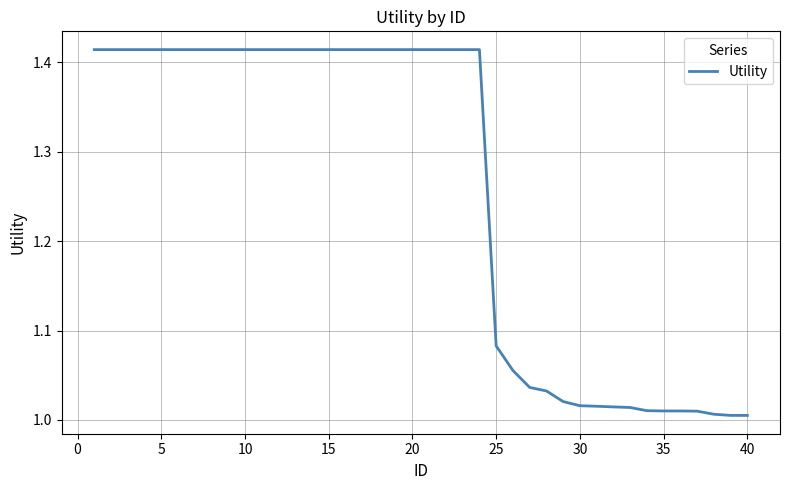

True or false: there are more than 1 points higher than both neighbors.

False